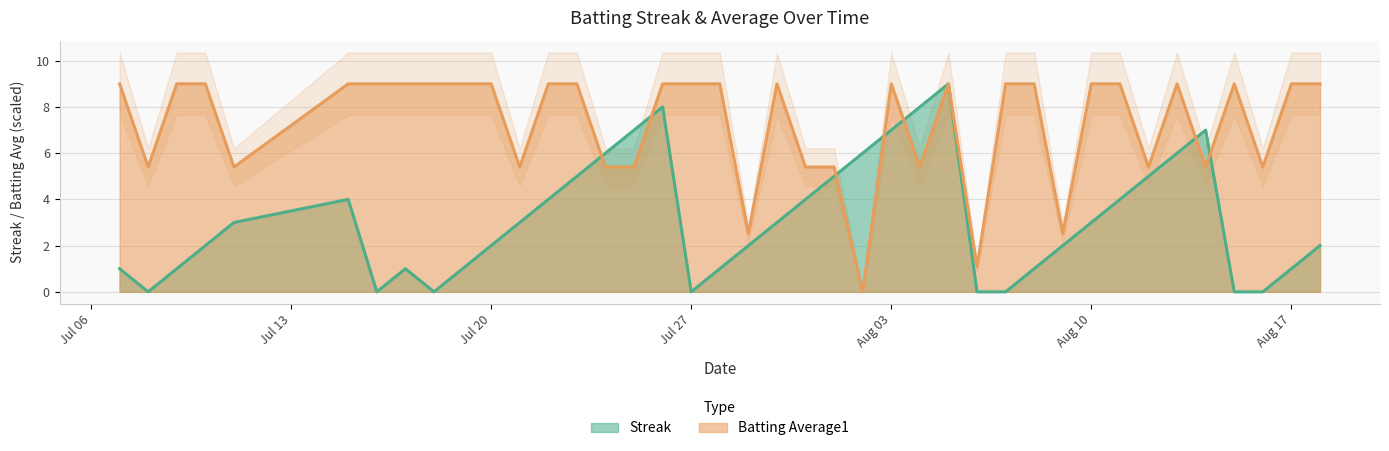

At which category is the sum across all series the highest?

2010-08-05